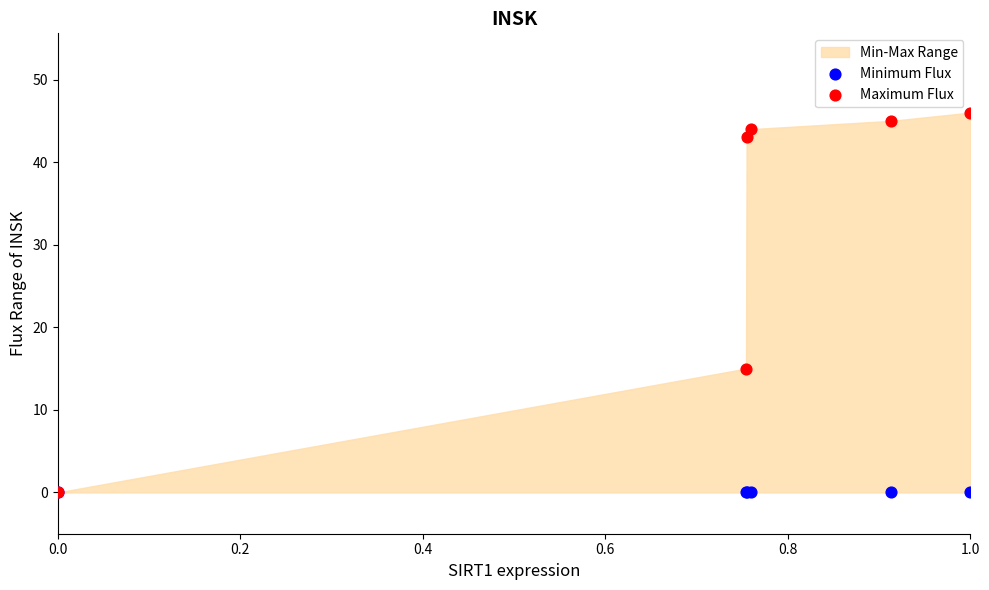

Across all series, what Y value is closest to 23?

15